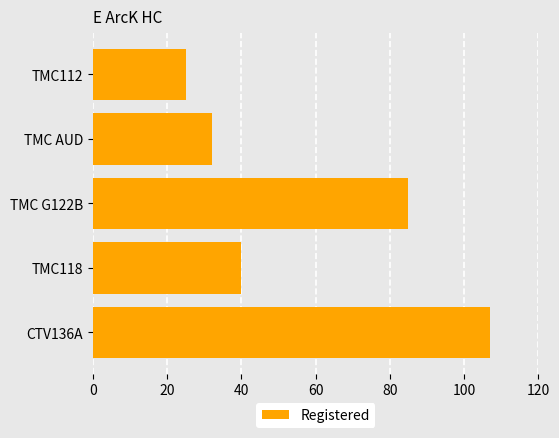

Reading bottom to top, extract all data points from this chart.

107	40	85	32	25